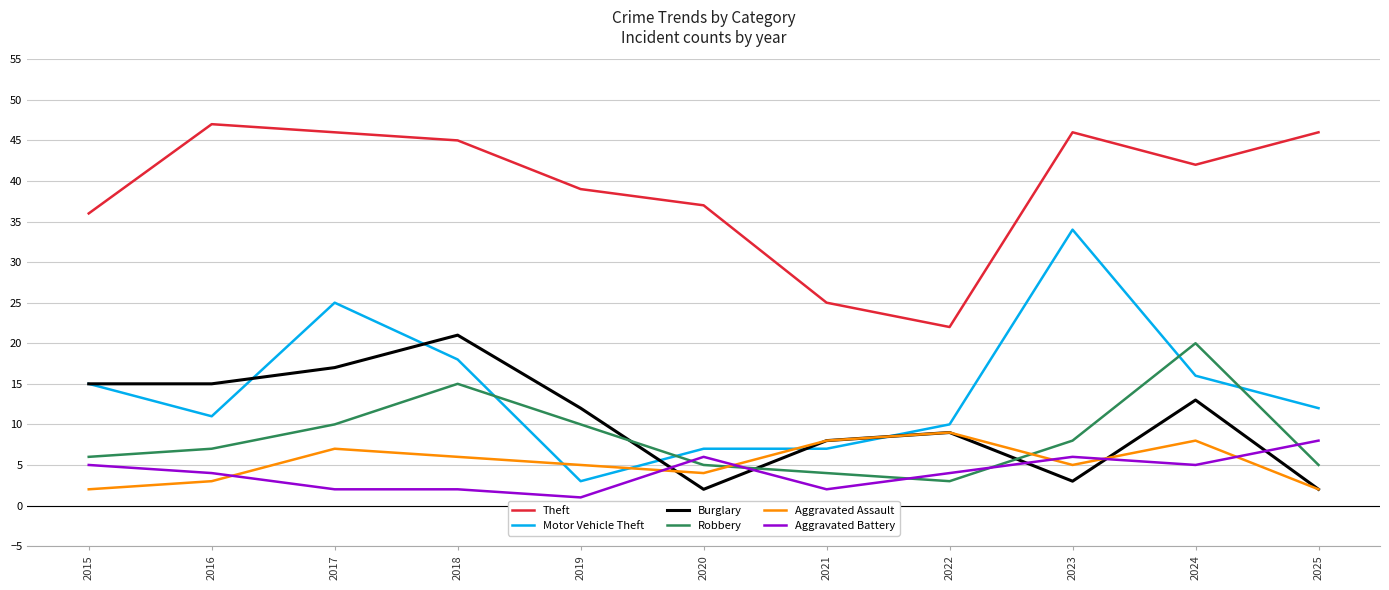

Count the number of data series in this chart.

6